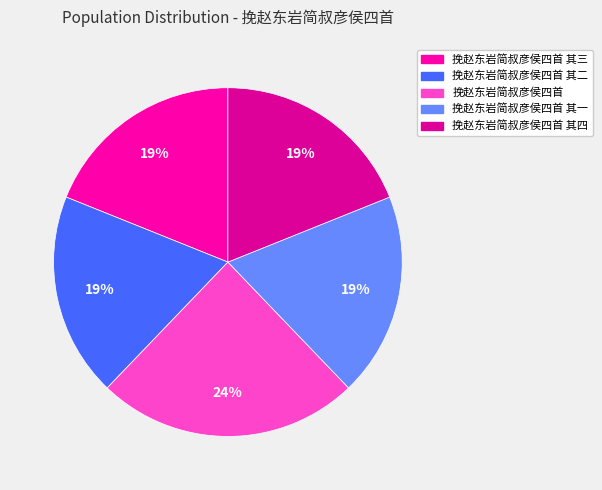

Which has a higher value, 挽赵东岩简叔彦侯四首 其二 or 挽赵东岩简叔彦侯四首?

挽赵东岩简叔彦侯四首